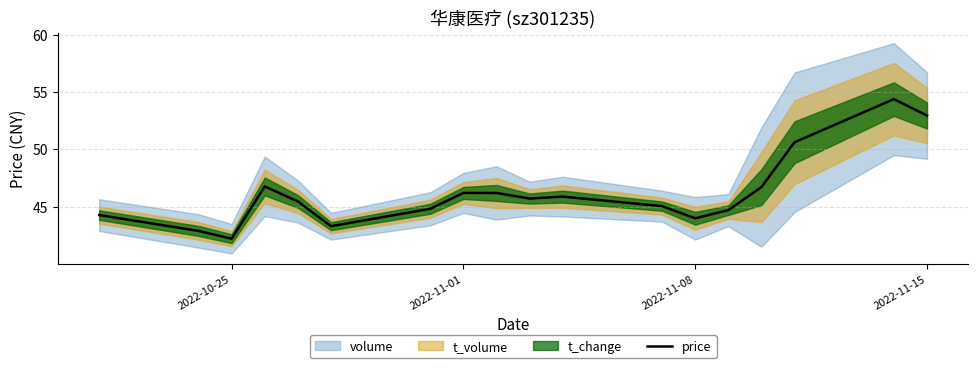

What is the lowest value of the price series?

42.2